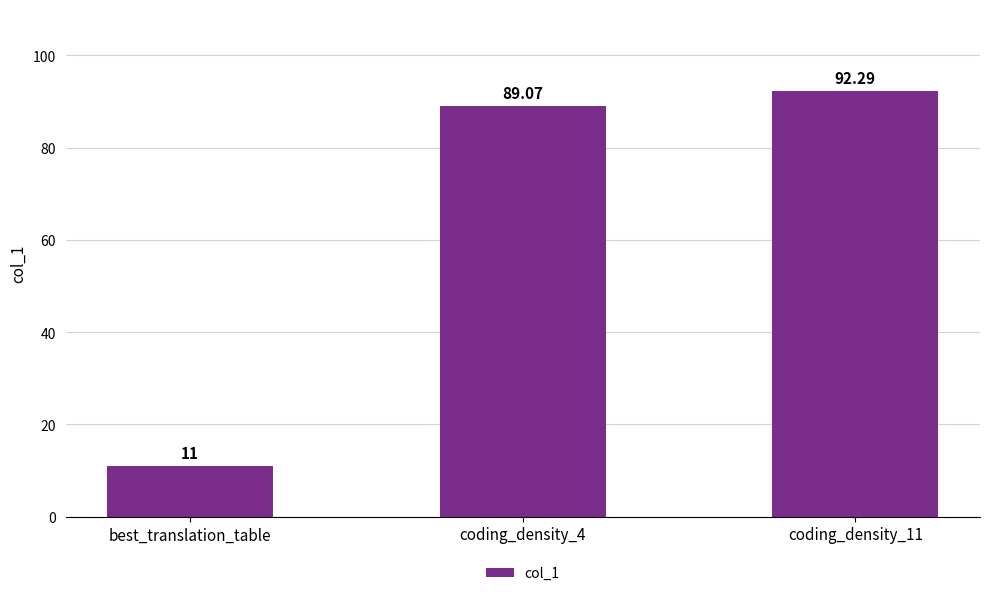

List the labels in order of value, smallest first.

best_translation_table, coding_density_4, coding_density_11